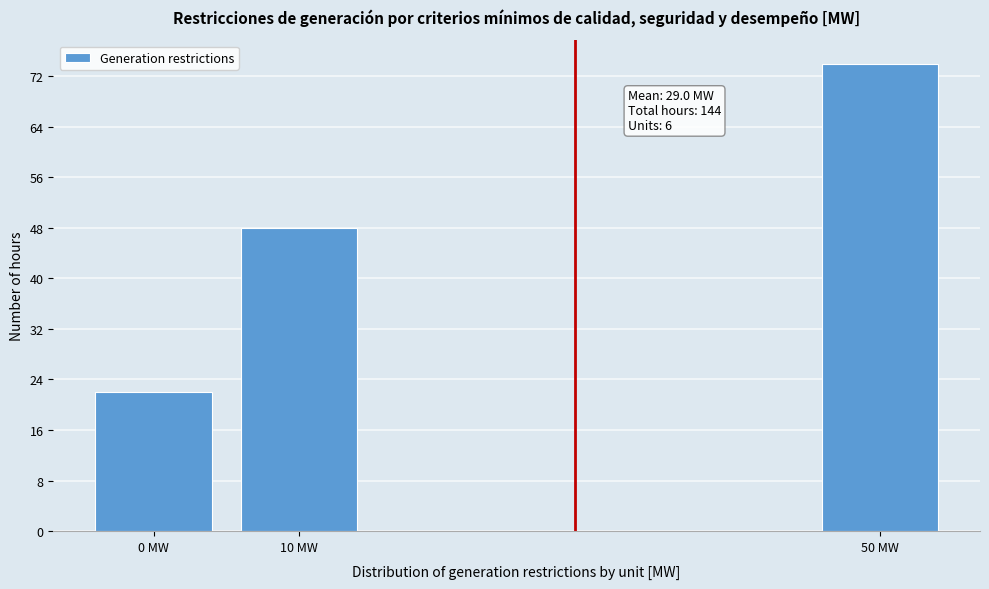

Reading left to right, extract all data points from this chart.

0 MW=22	10 MW=48	50 MW=74